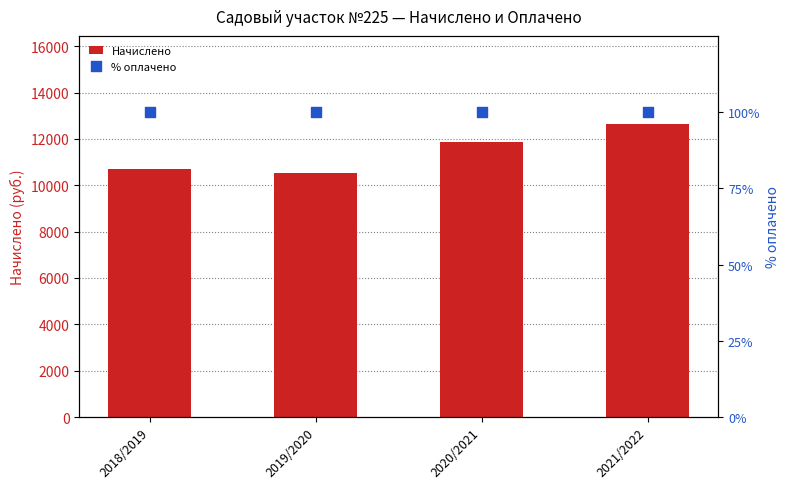

At how many categories does at least one series exceed 6528?

4